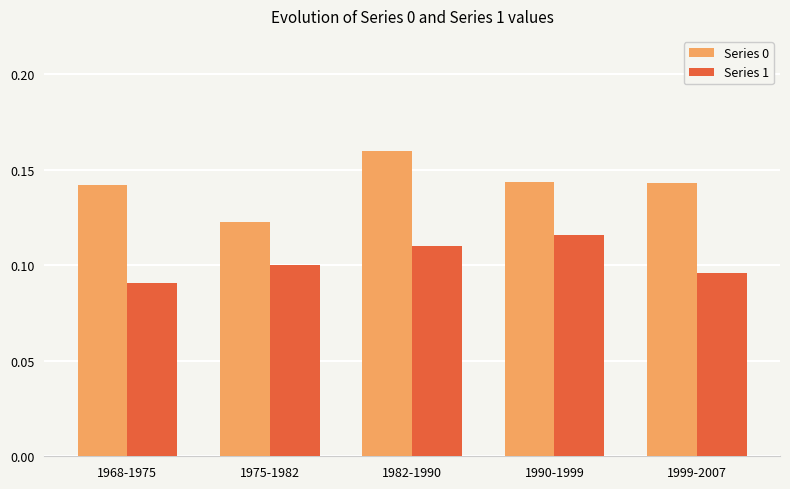

What is the sum of the Series 0 values at 1975-1982 and 1968-1975?

0.3